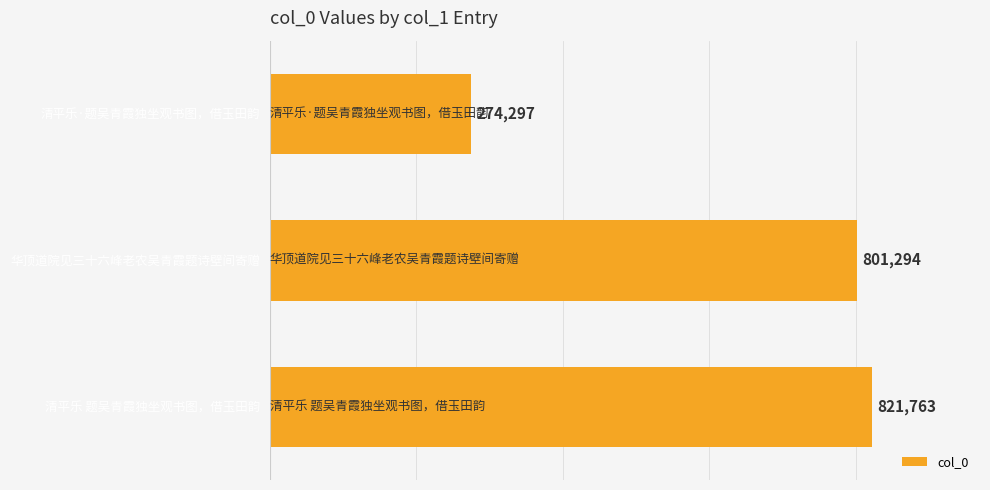

What is the greatest value displayed?

821763